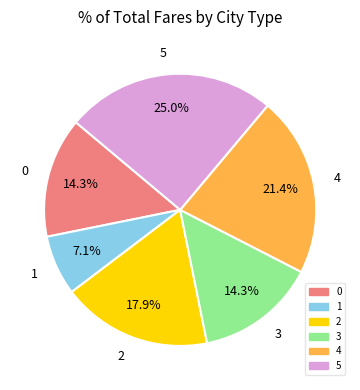

The 2 slice represents 25% of the pie. True or false?

False